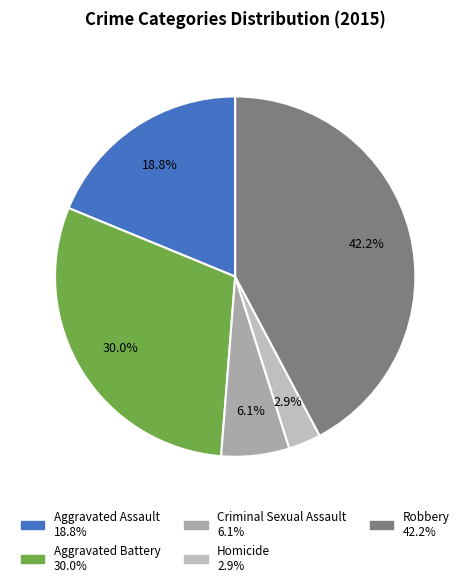

To the nearest percent, what is the difference between the largest and smallest slice percentages?

39%